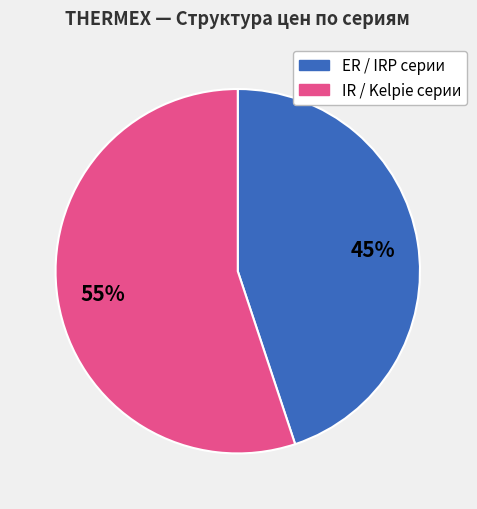

Does any single category account for the majority?

Yes